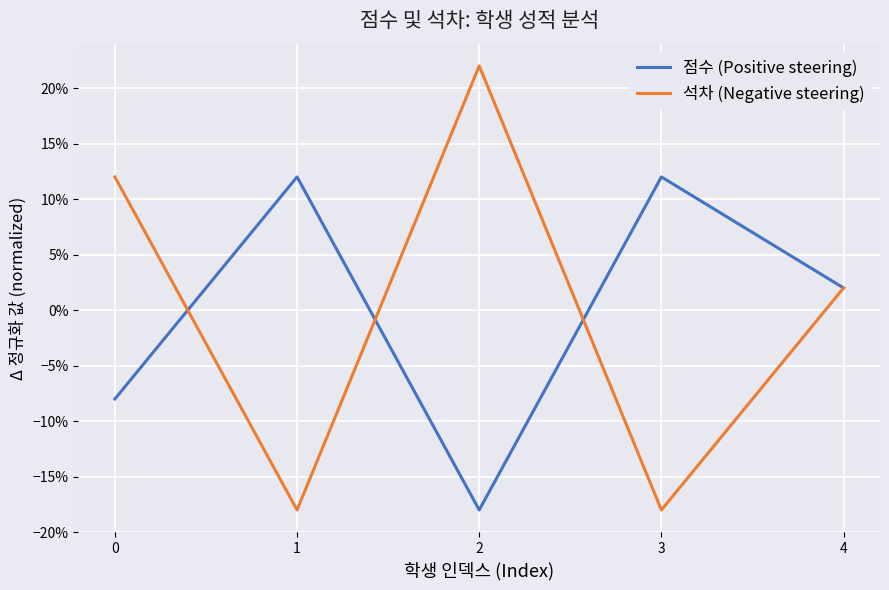

What is the spread (max minus min) of values at 2?

0.4